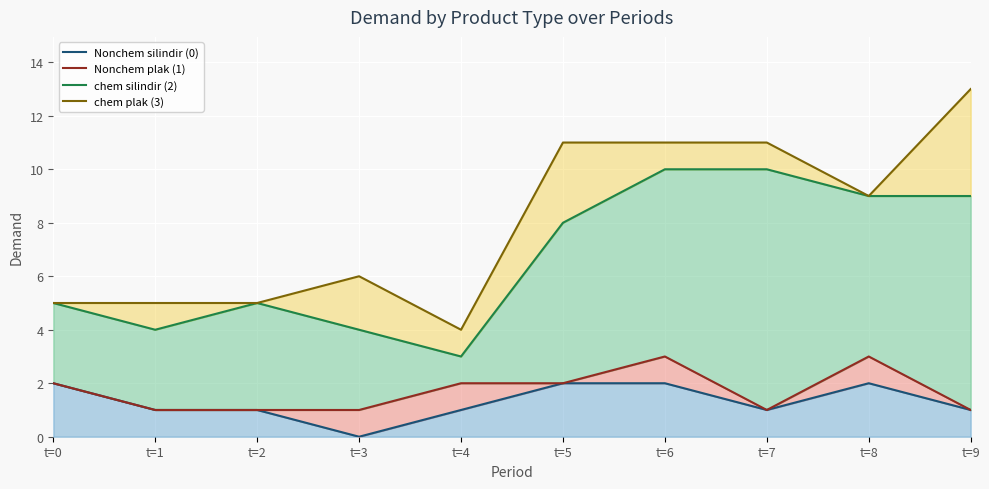

How many lines are shown in the chart?

4